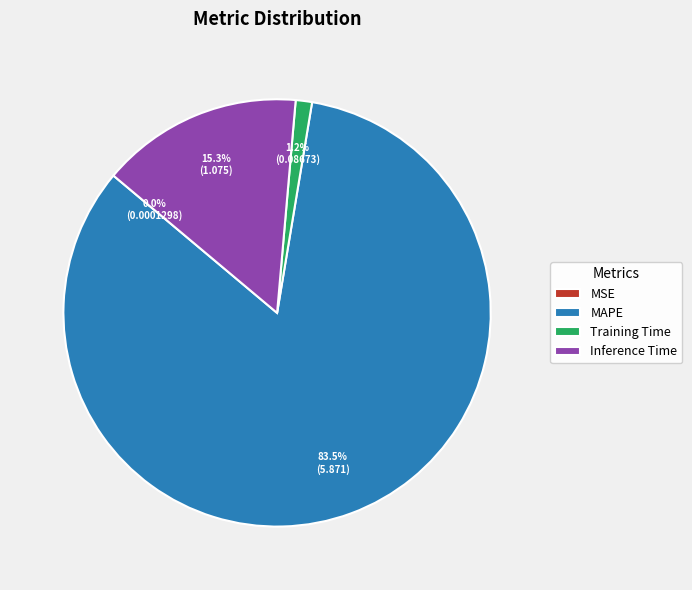

Which slice represents more than half of the pie?

MAPE